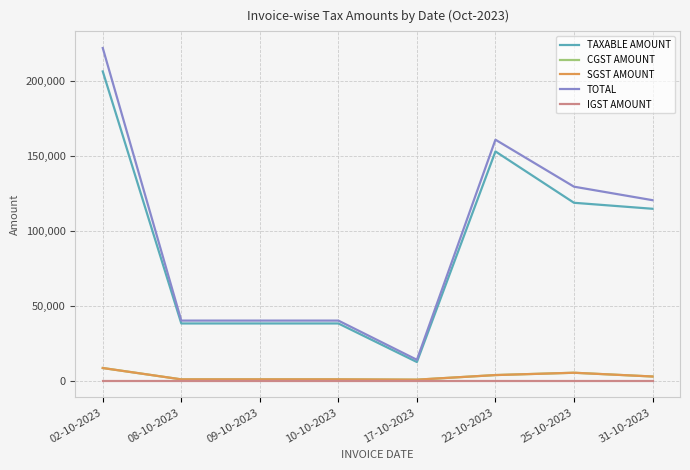

Which series has the widest spread of values?

TOTAL